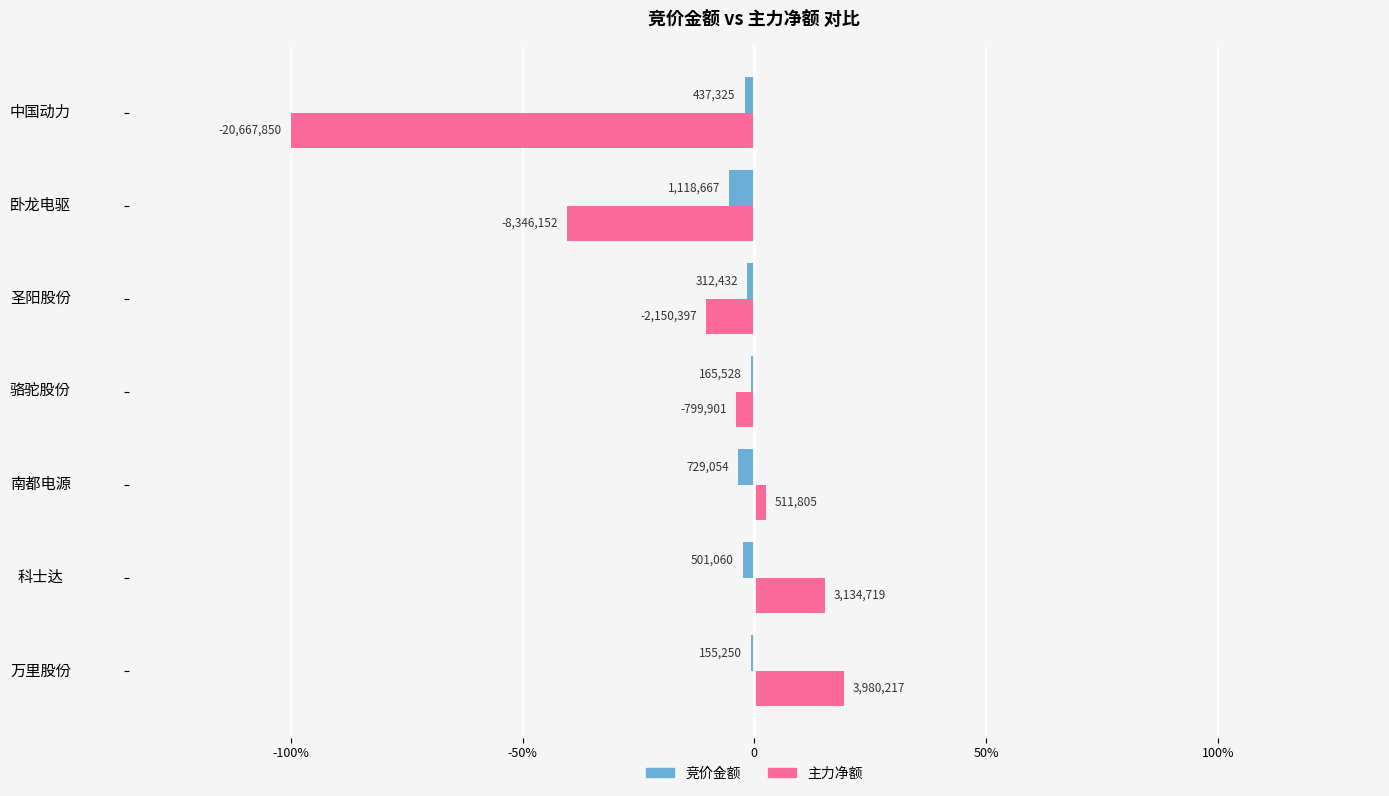

Which series has the largest range (max minus min)?

主力净额